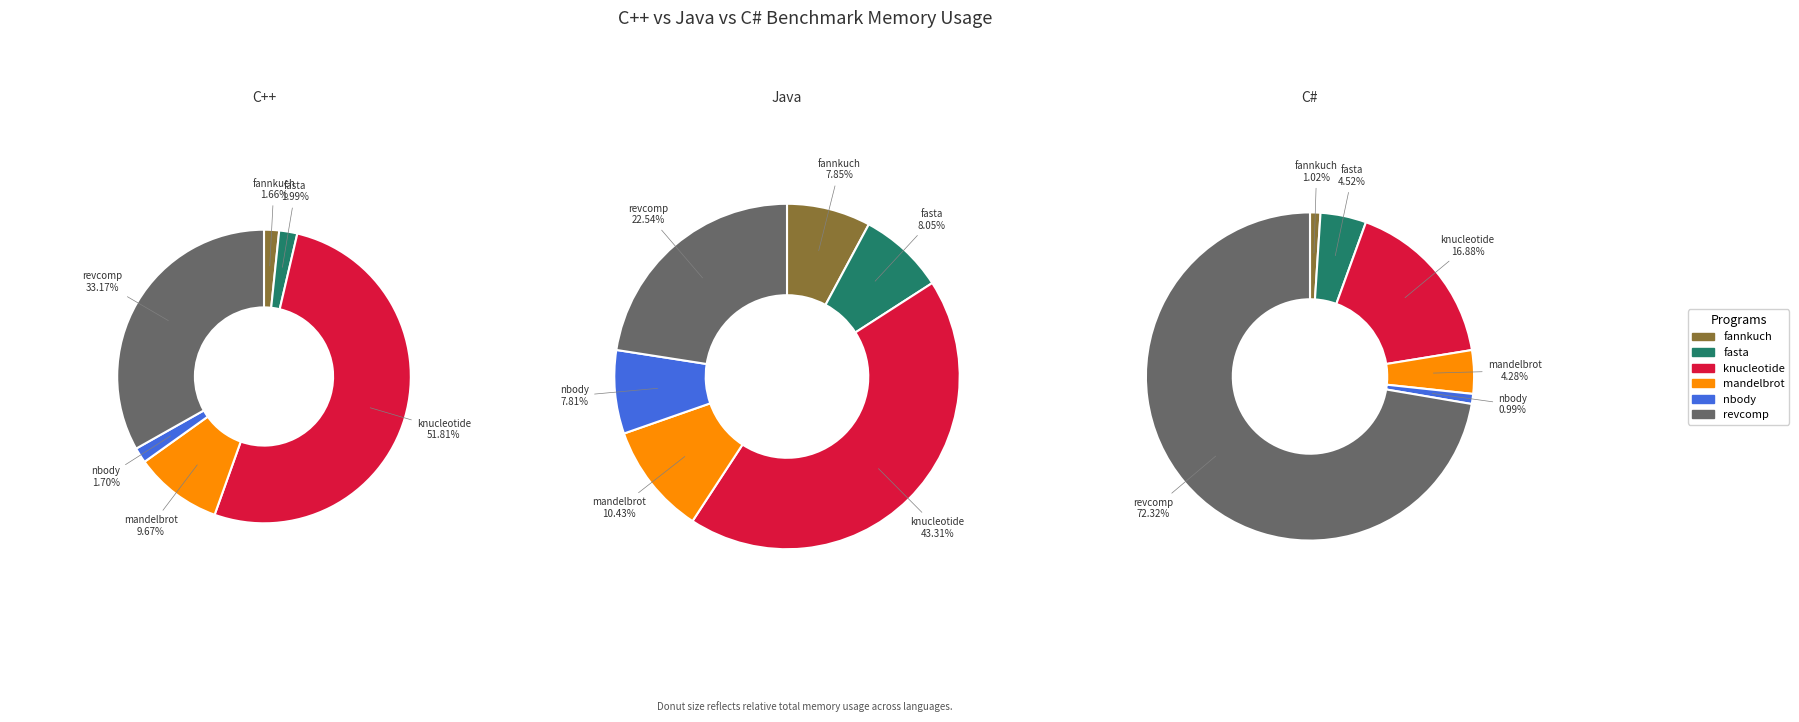

How many segments does this pie chart have?

6